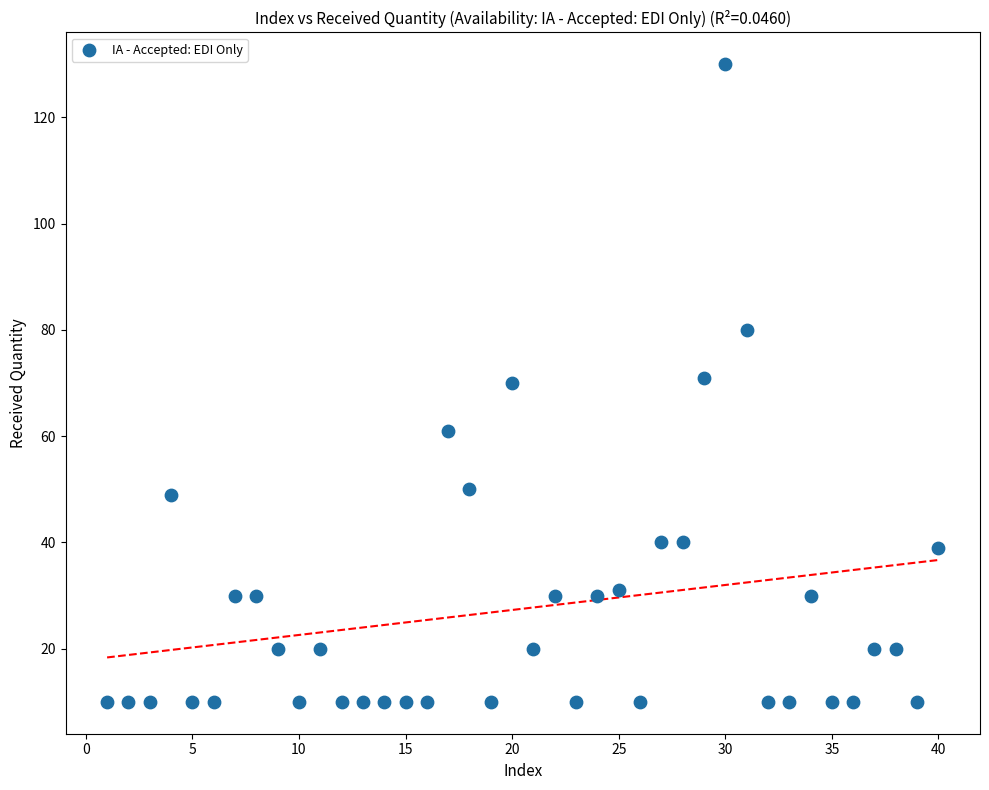

What is the range of Y values (max minus min)?

120